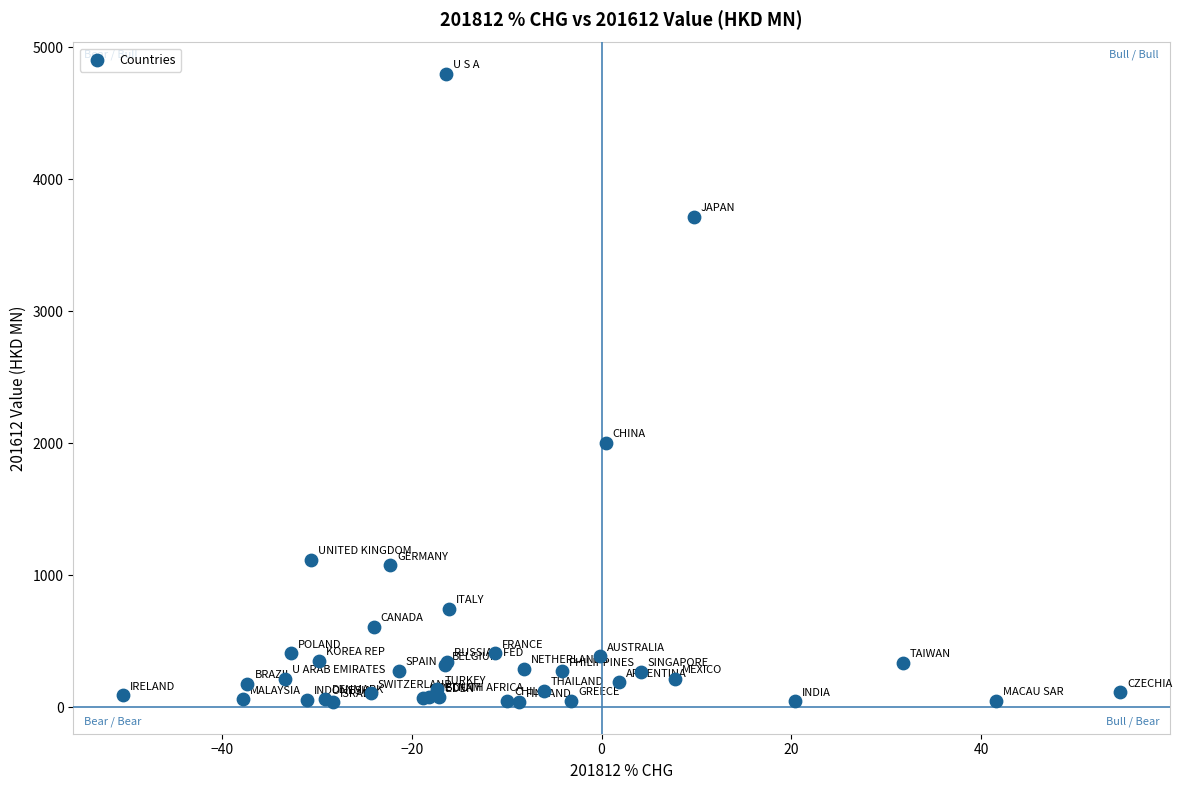

What Y value in the scatter plot is closest to 2418?

2005.9